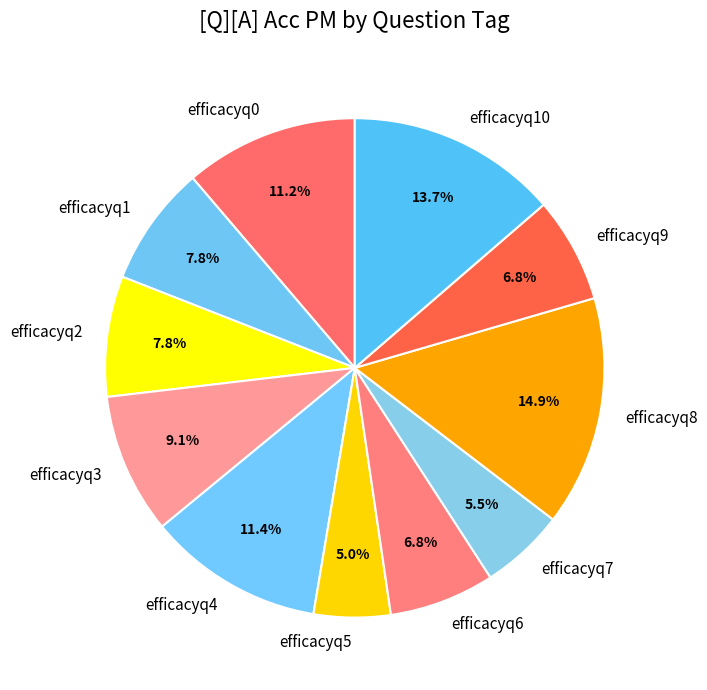

To the nearest percent, what is the average slice percentage?

9%